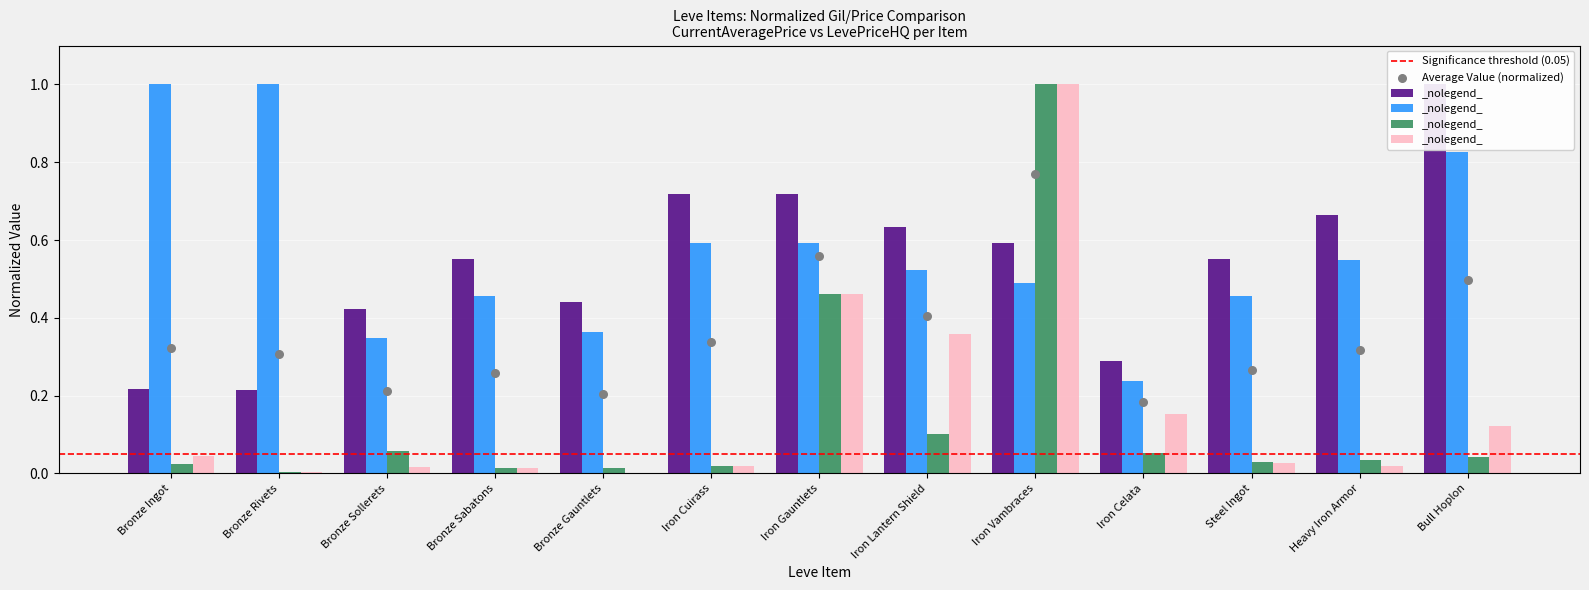

At which category is the sum across all series the highest?

Iron Vambraces